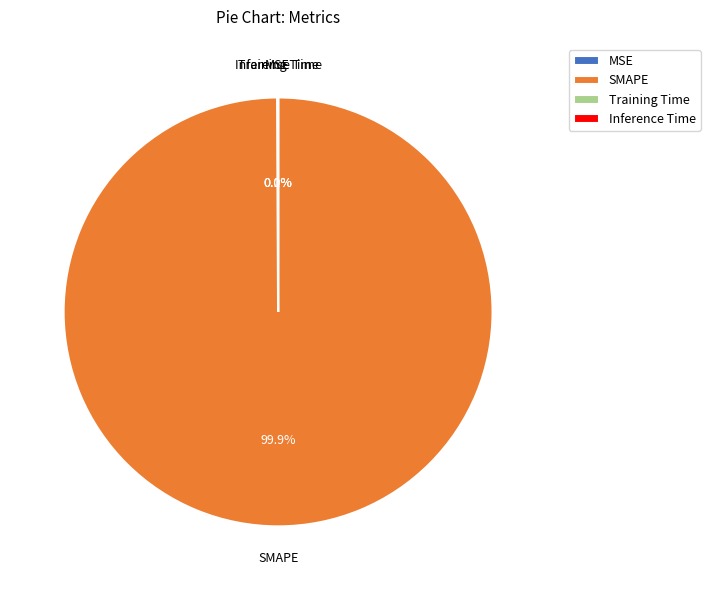

Which category has the biggest portion of the pie?

SMAPE